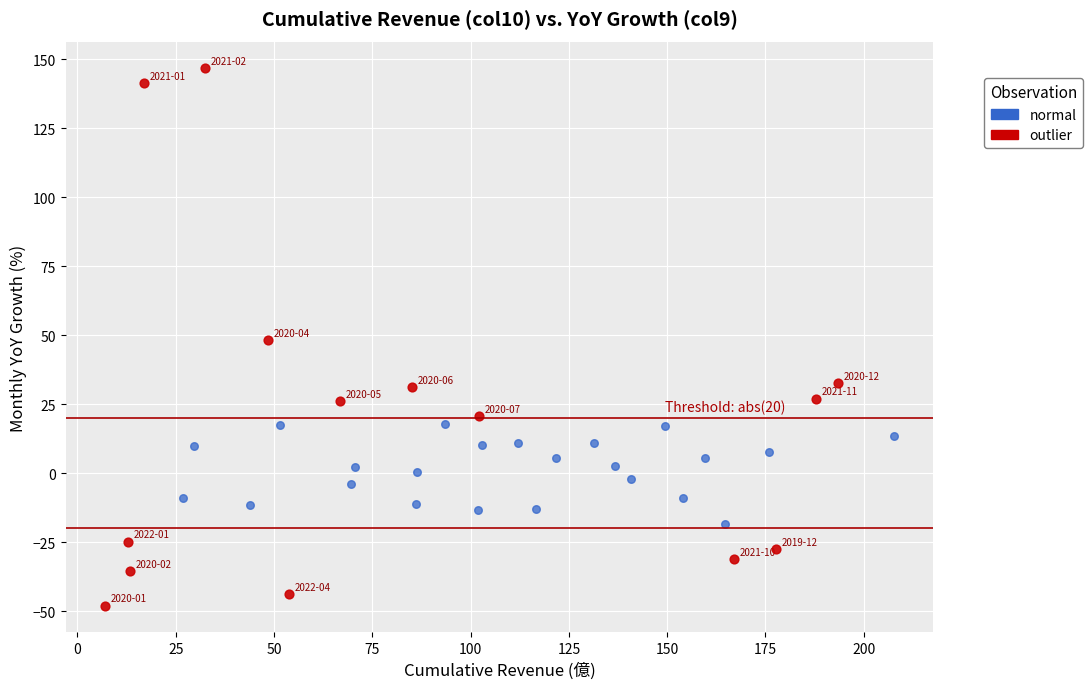

Which series has the largest Y range (max minus min)?

outlier